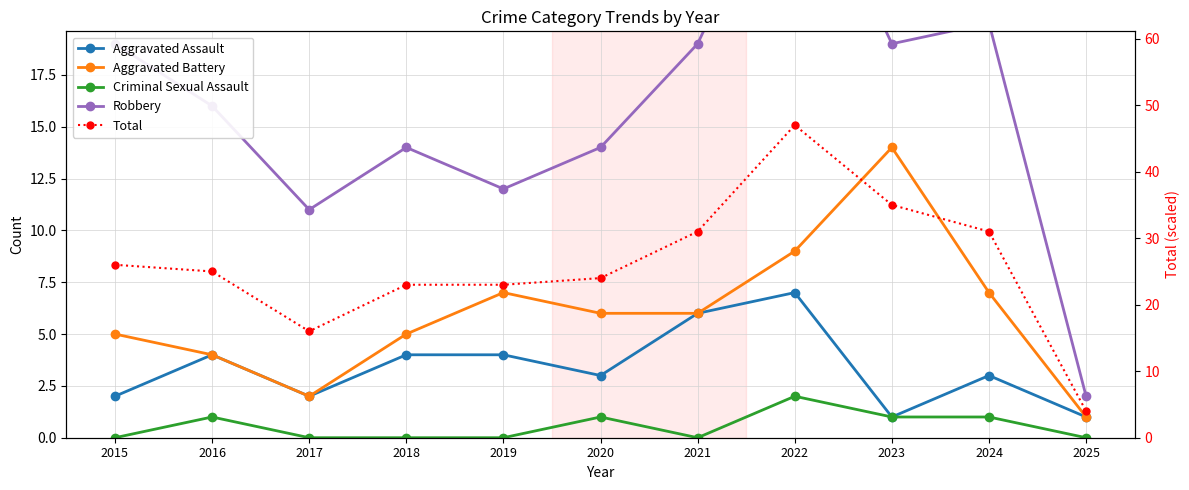

At 2015, list the series in order from largest to smallest.

Total, Robbery, Aggravated Battery, Aggravated Assault, Criminal Sexual Assault